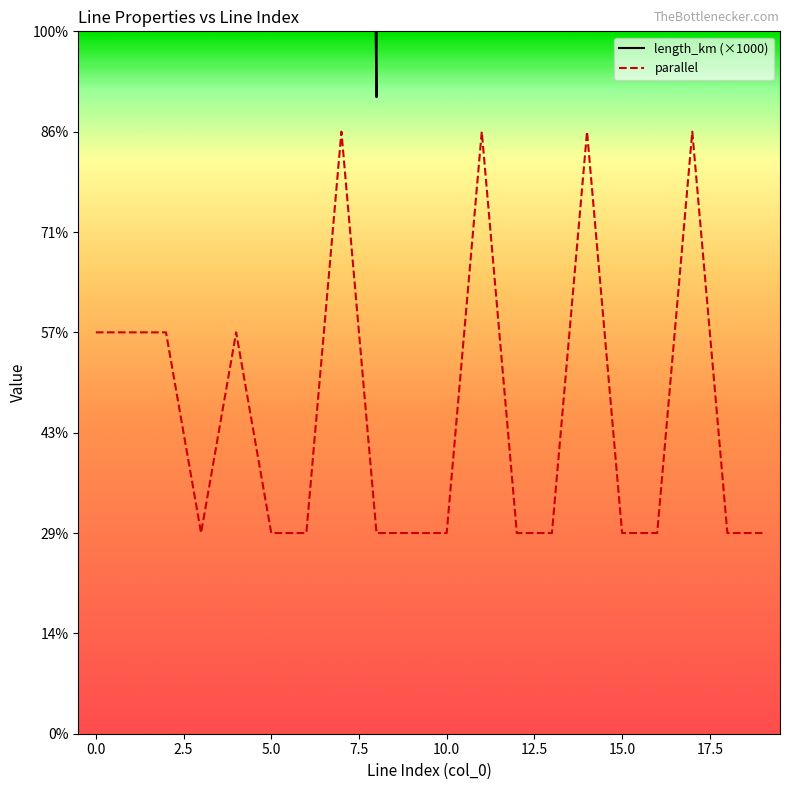

Count the number of categories in the chart.

20